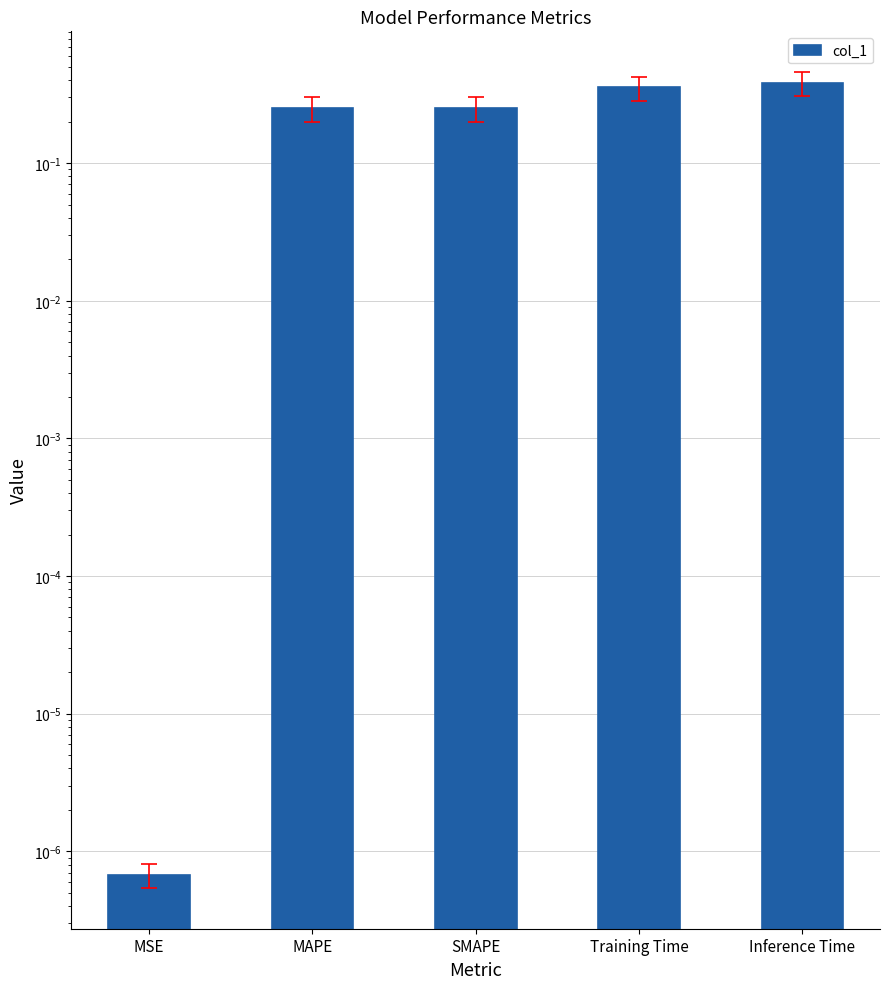

Rank the categories by value from highest to lowest.

Inference Time, Training Time, MAPE, SMAPE, MSE